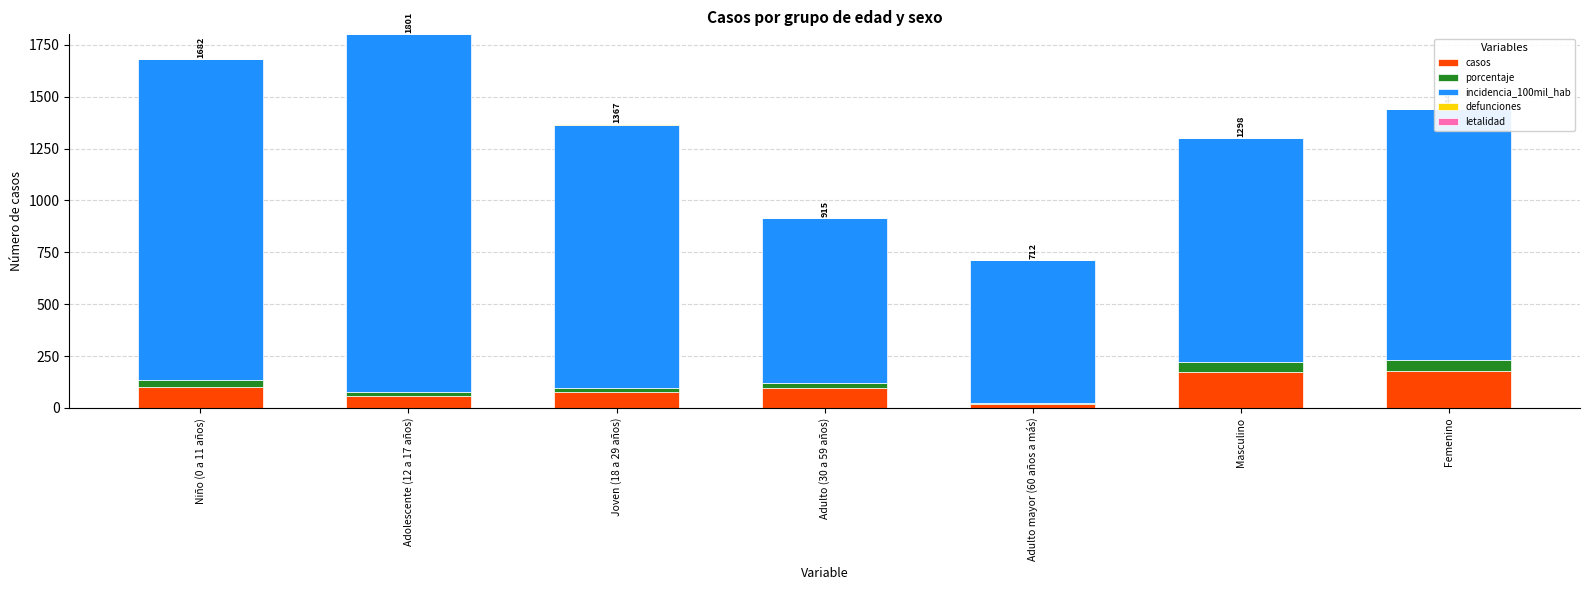

What is the difference between the highest and lowest values at Adulto (30 a 59 años)?

794.6